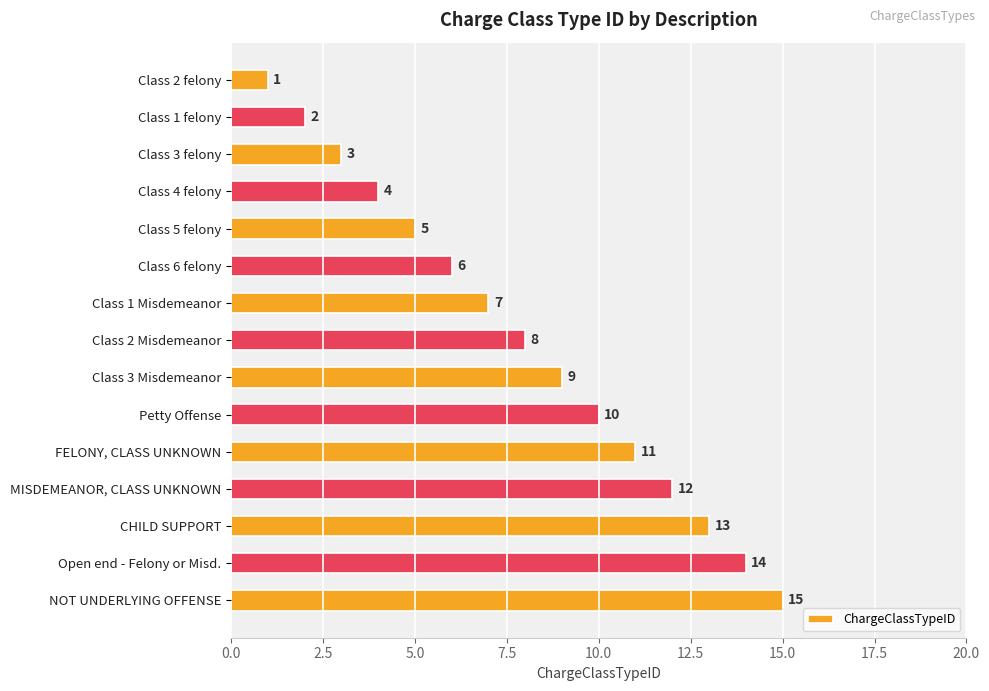

Is it true that the value at Class 3 Misdemeanor is 9?

True